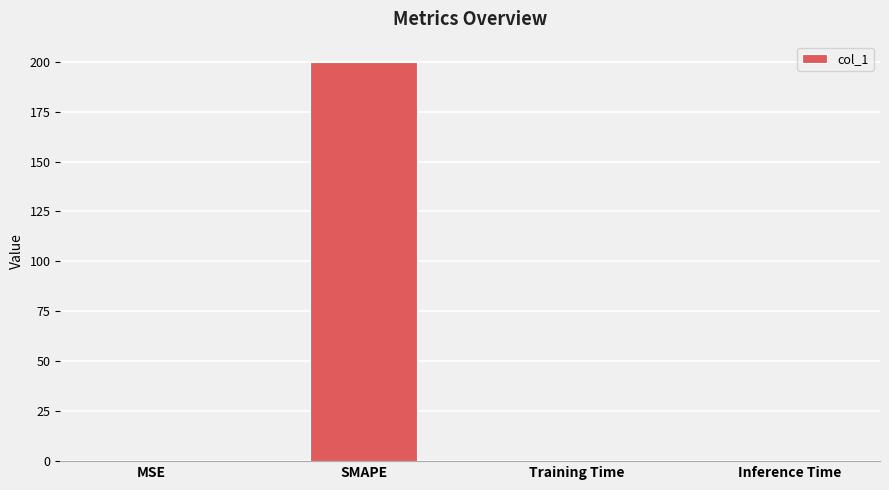

Which category has the highest value across all series?

SMAPE